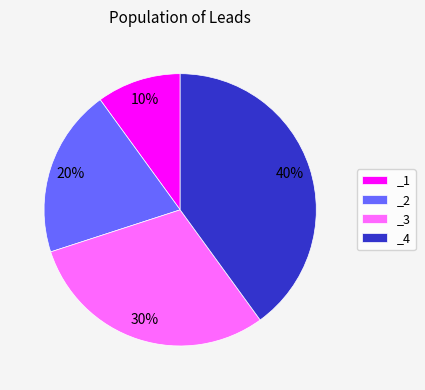

Which slice is the largest?

_4